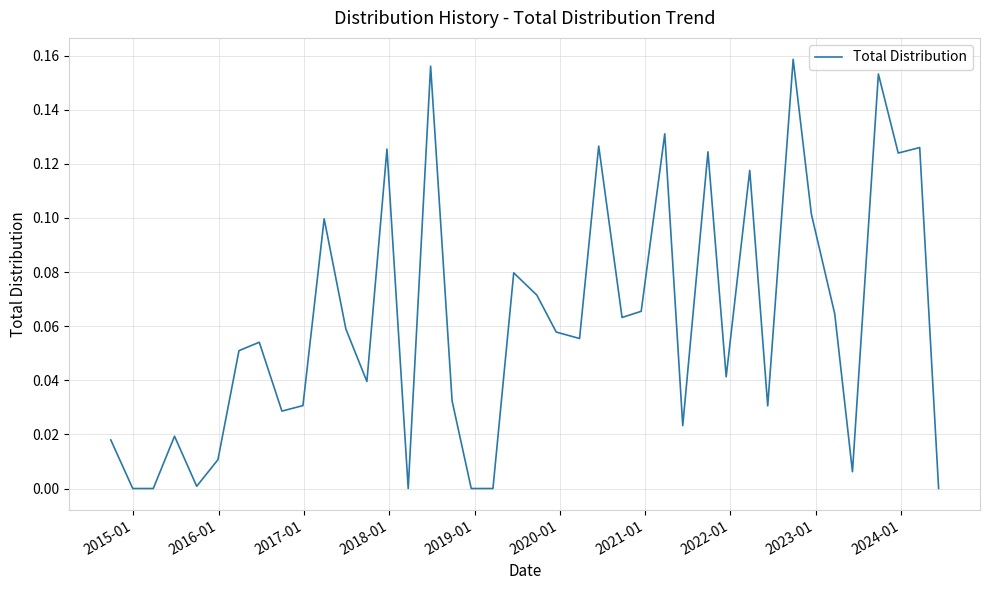

Does the chart have visible grid lines?

Yes